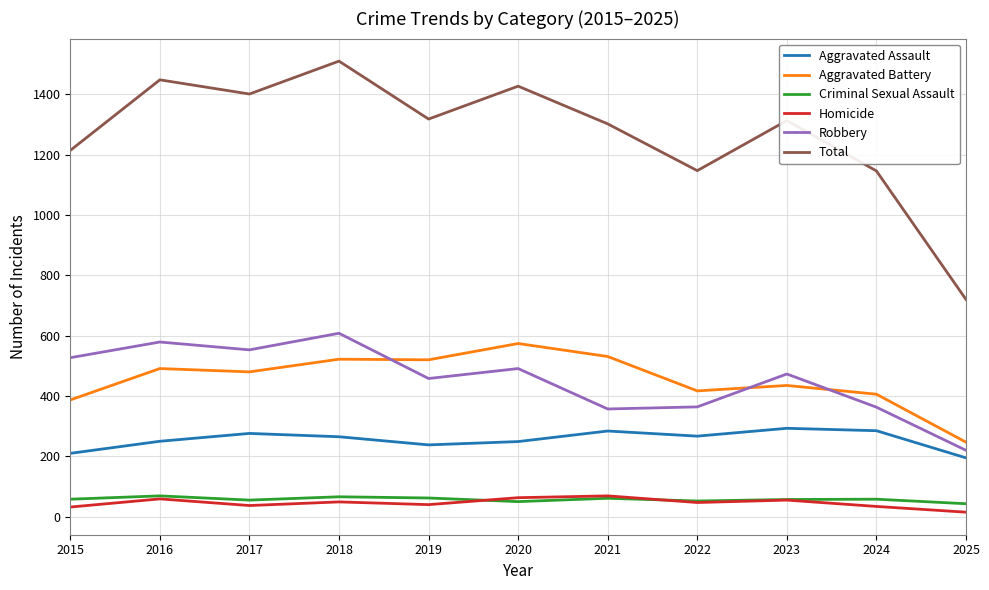

The Aggravated Battery series shows 585 at 2022. True or false?

False